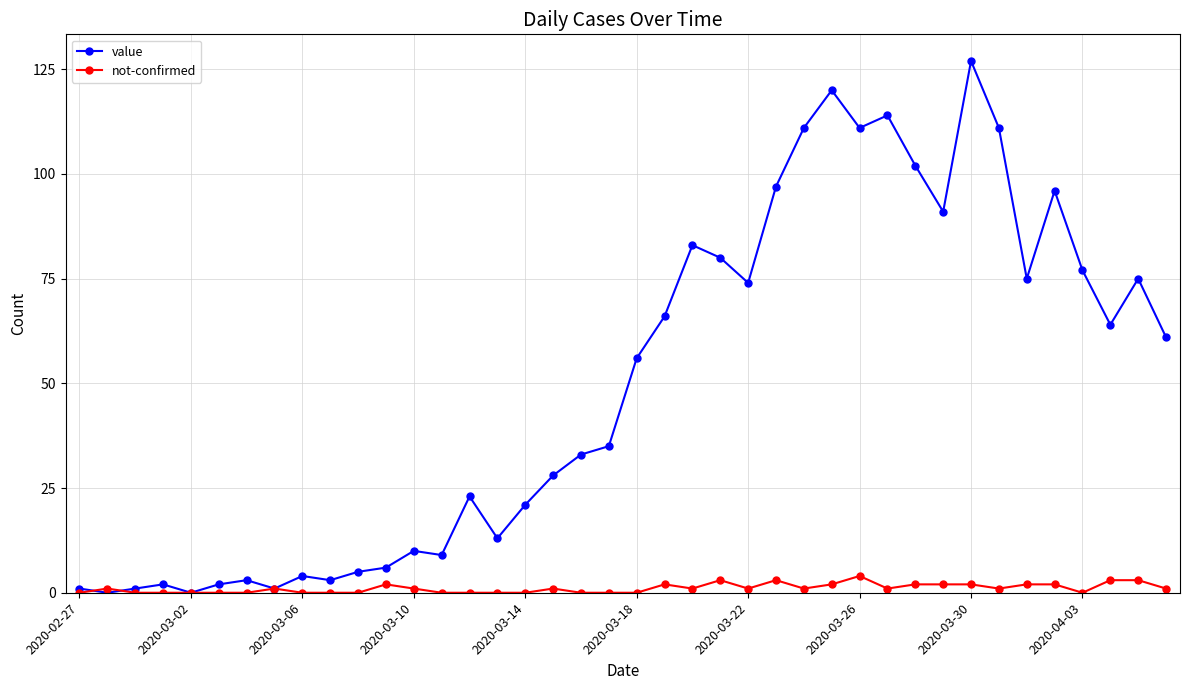

Reading left to right, extract all data points from this chart.

value: 1	0	1	2	0	2	3	1	4	3	5	6	10	9	23	13	21	28	33	35	56	66	83	80	74	97	111	120	111	114	102	91	127	111	75	96	77	64	75	61
not-confirmed: 0	1	0	0	0	0	0	1	0	0	0	2	1	0	0	0	0	1	0	0	0	2	1	3	1	3	1	2	4	1	2	2	2	1	2	2	0	3	3	1